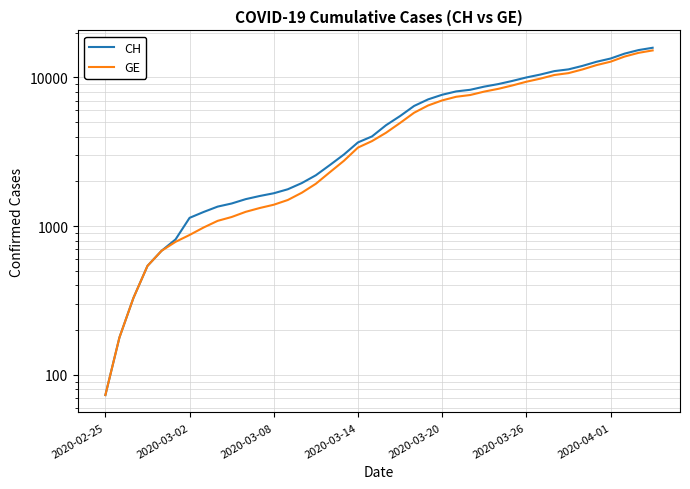

Is this an area chart (filled region under the line)?

No